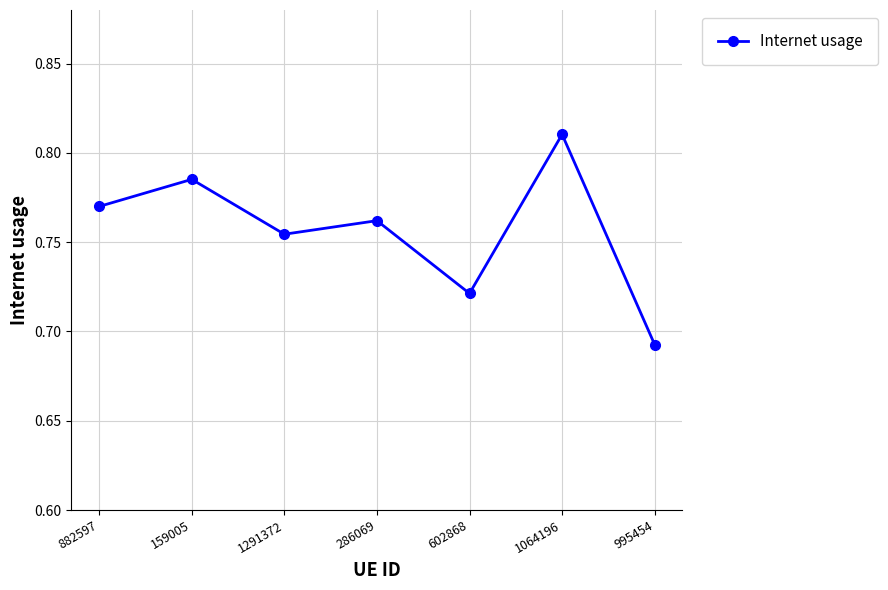

What is the sum of the values at 1064196 and 602868?

1.5